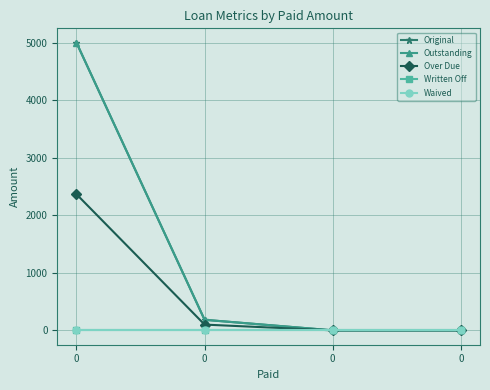

What is the total value across all series at 0?

12366.0